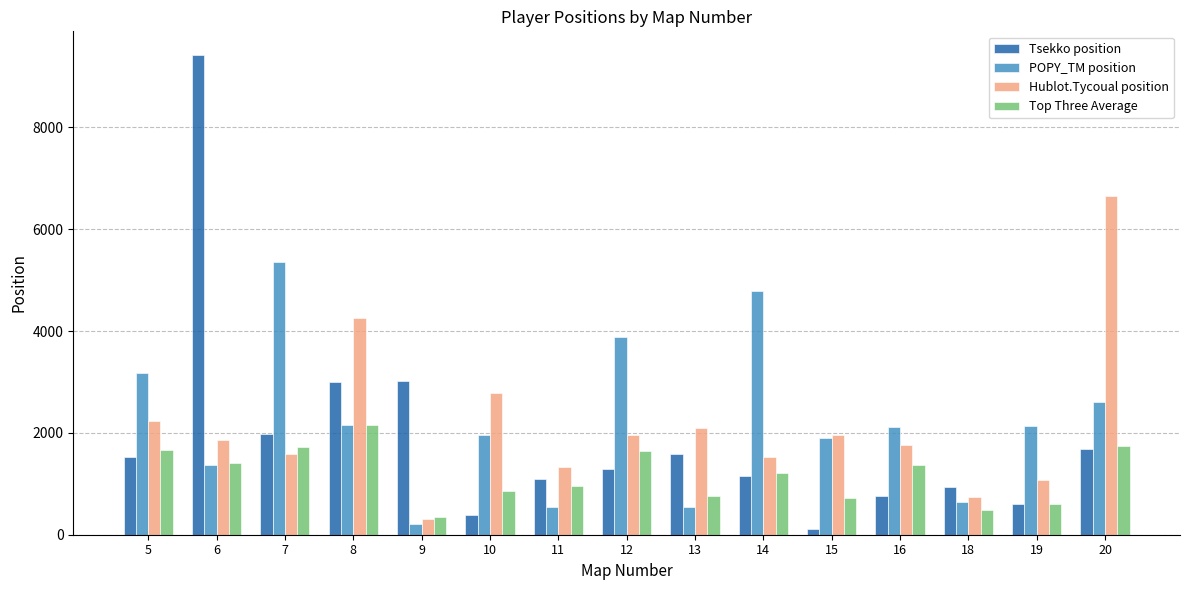

What is the difference between the maximum and minimum values in the Top Three Average series?

1817